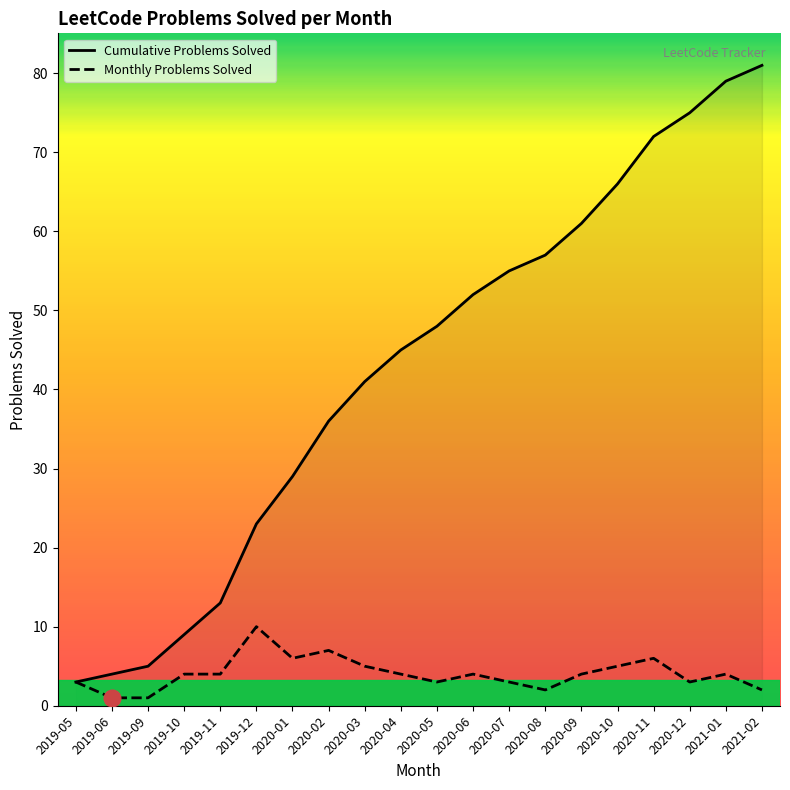

True or false: Monthly Problems Solved has a value of 2 at 2020-07.

False